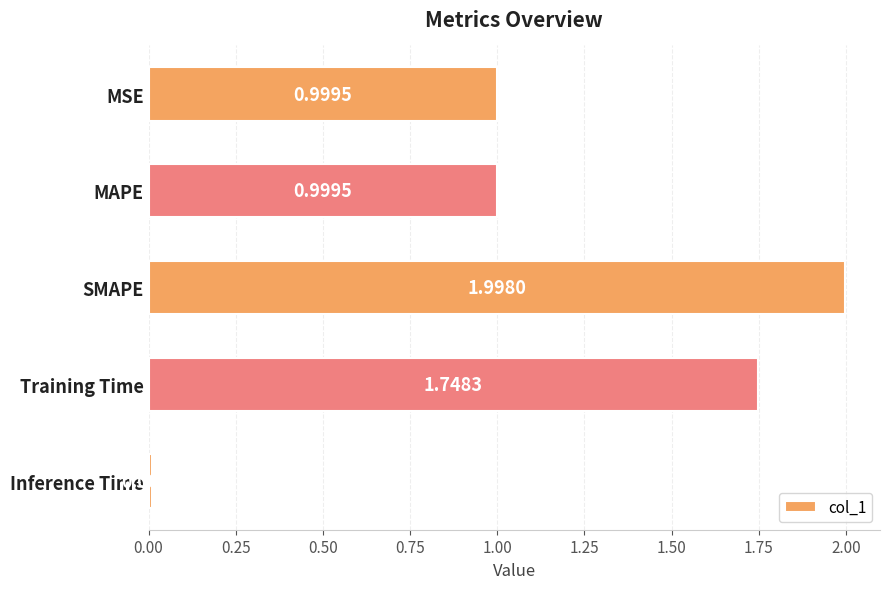

What is the label of the 5th bar from the top?

Inference Time